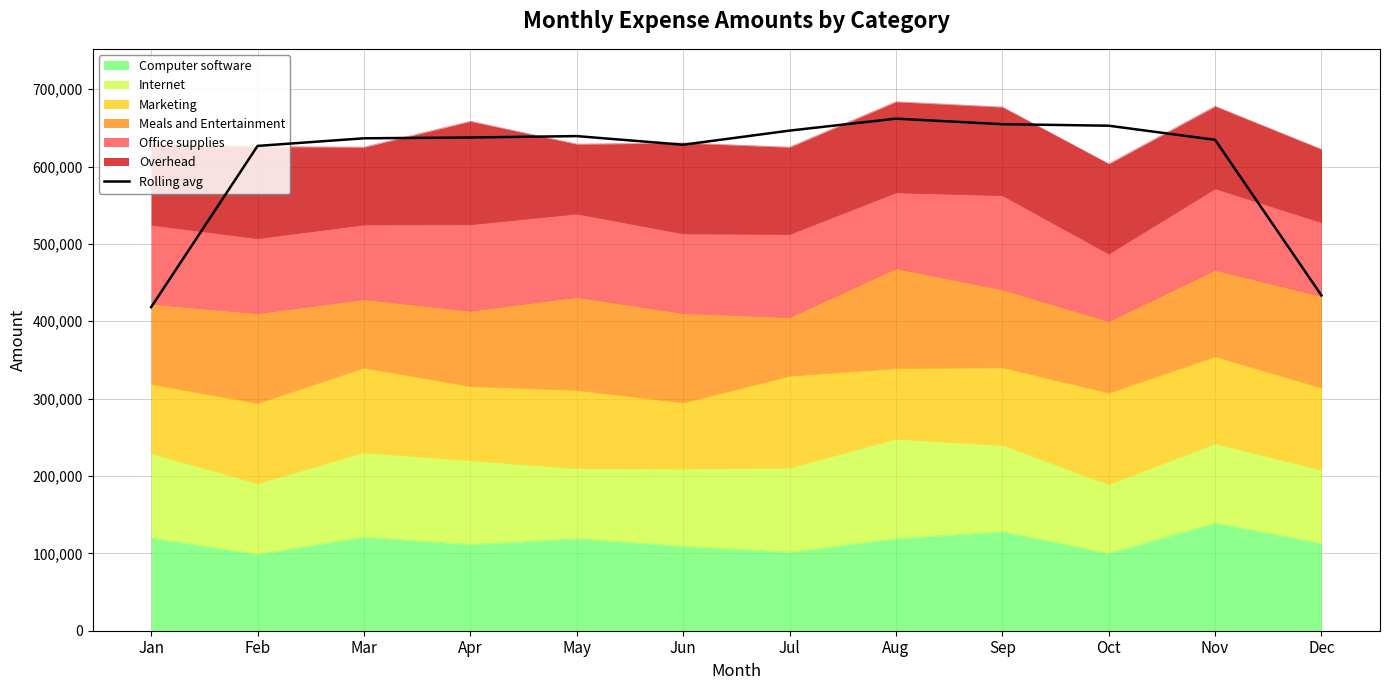

What value does the data have at Oct?

652829.7